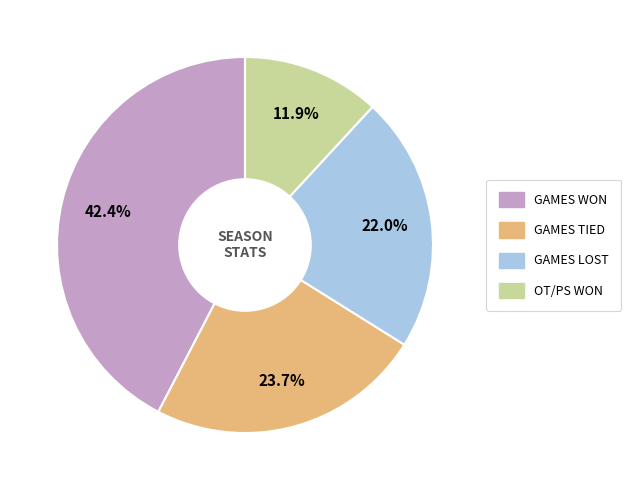

To the nearest percent, what is the difference between the largest and smallest slice percentages?

31%